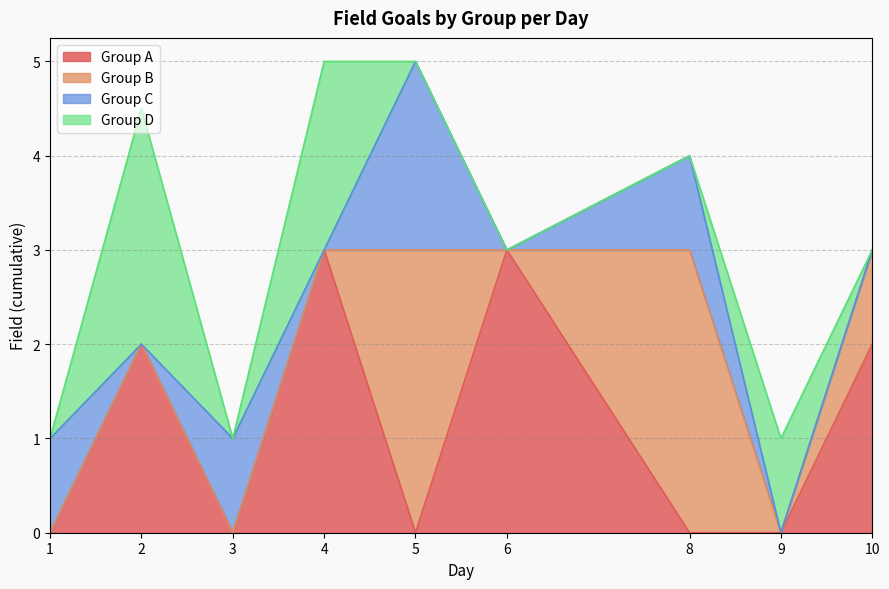

True or false: Group D and Group B intersect in this chart.

True